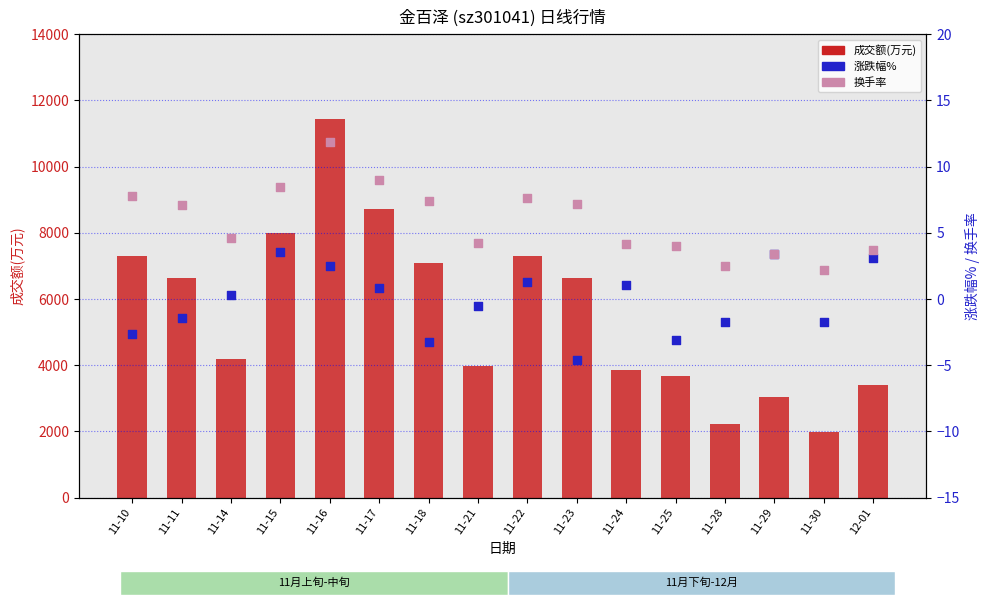

What are all the series names shown in the legend?

成交额(万元), 涨跌幅%, 换手率